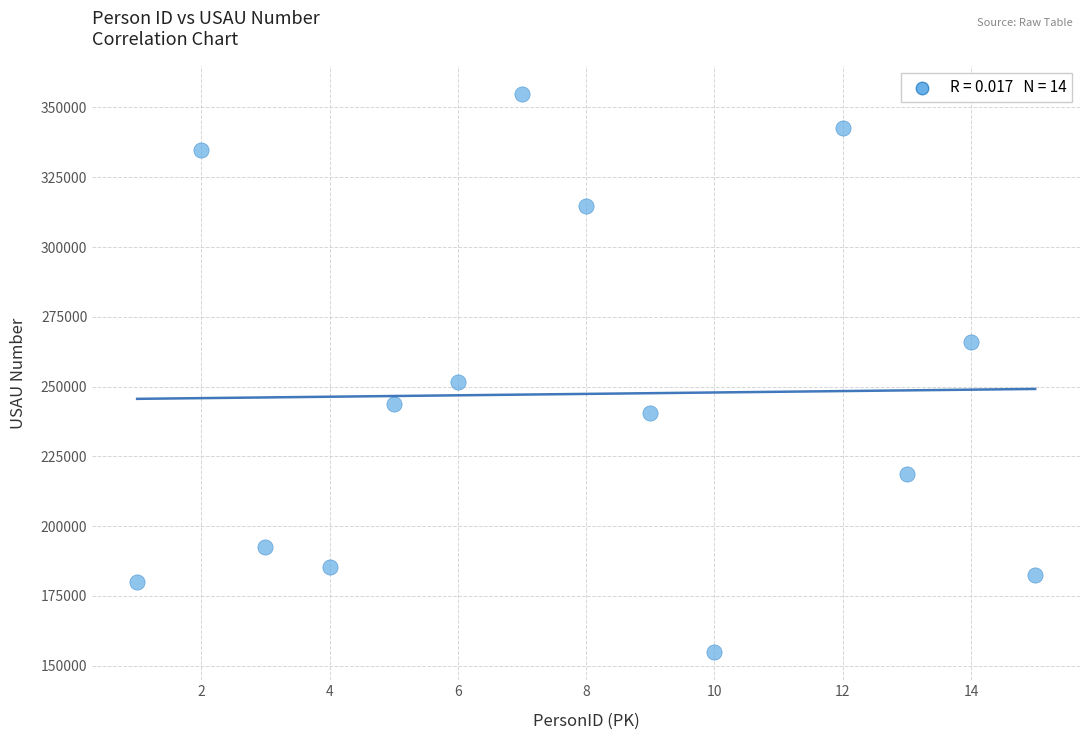

What Y value in the scatter plot is closest to 254895?

251672